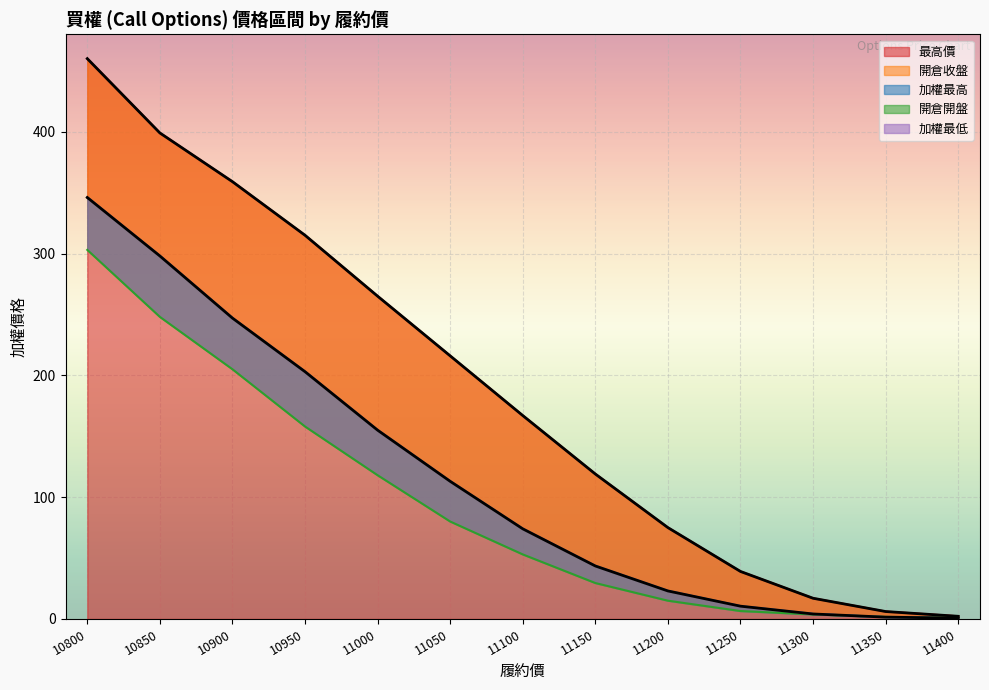

The 開倉開盤 series shows 3.8 at 11250. True or false?

False